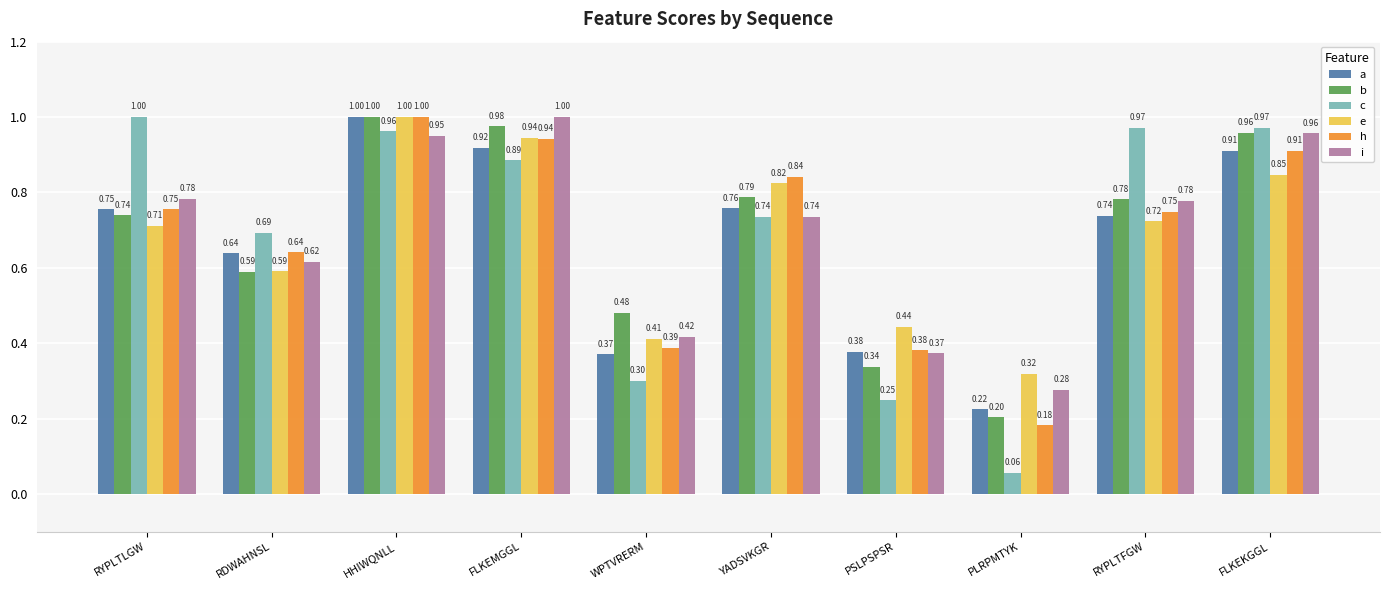

True or false: a has a value of 1.0 at HHIWQNLL.

True